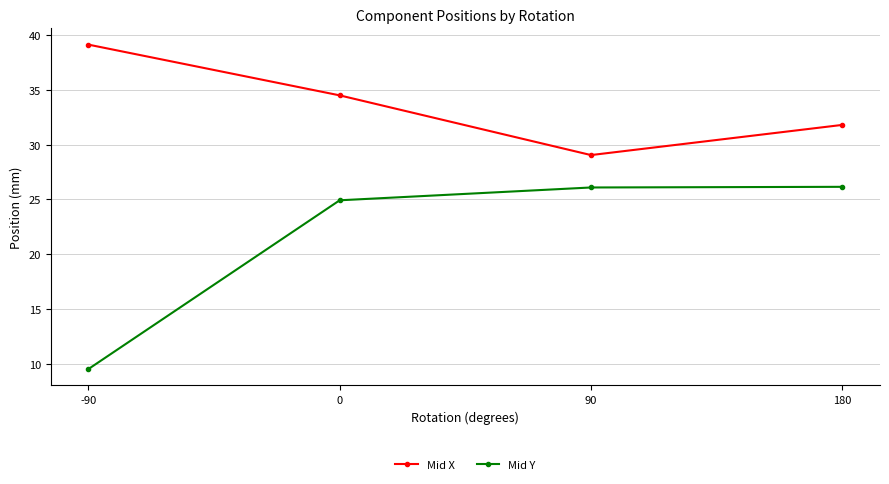

True or false: Mid X and Mid Y intersect in this chart.

False